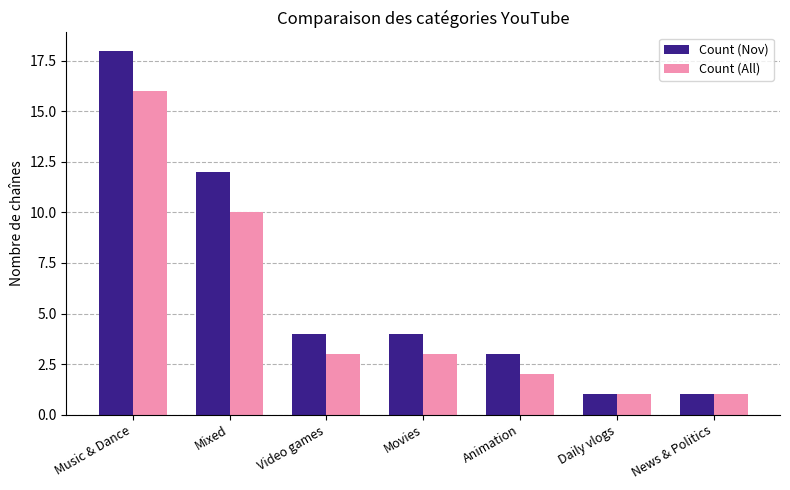

Which series has the largest total across all categories?

Count (Nov)